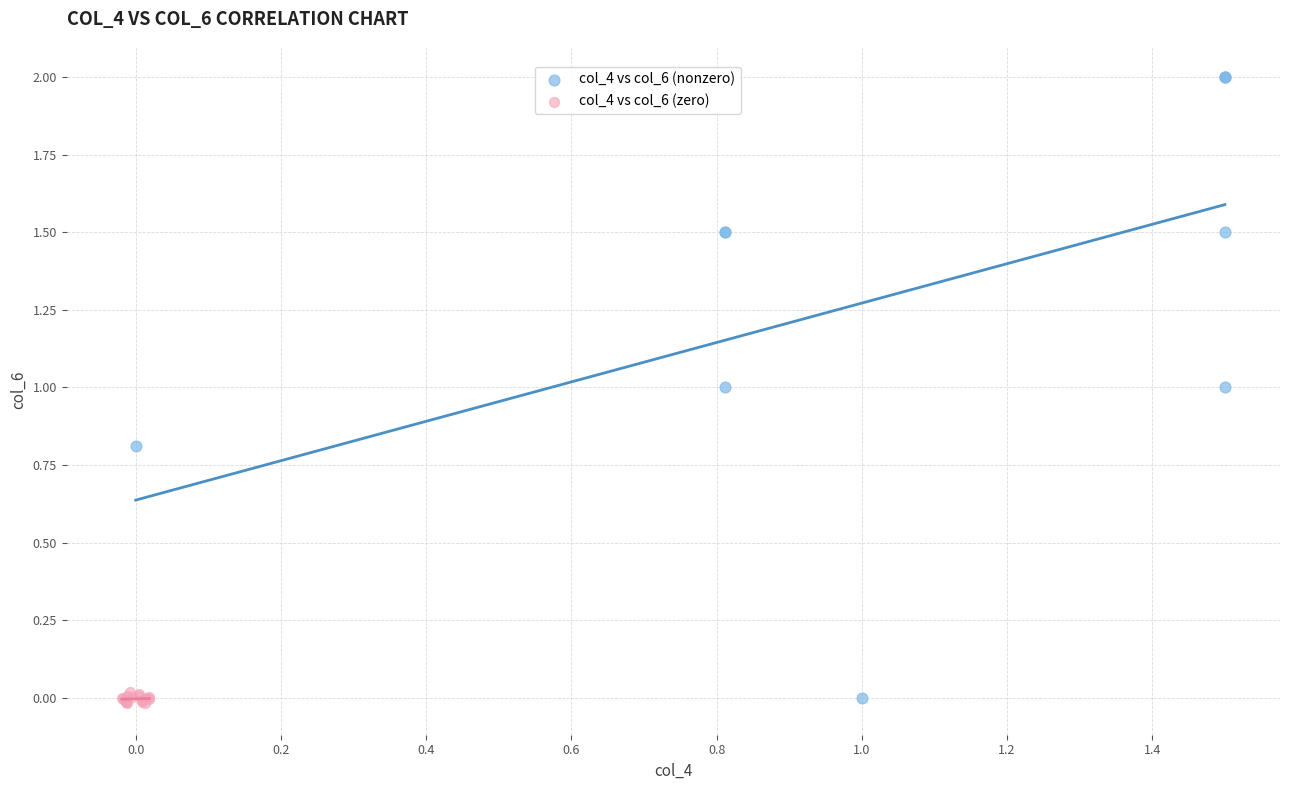

What are all the series names shown in the legend?

col_4 vs col_6 (nonzero), col_4 vs col_6 (zero)